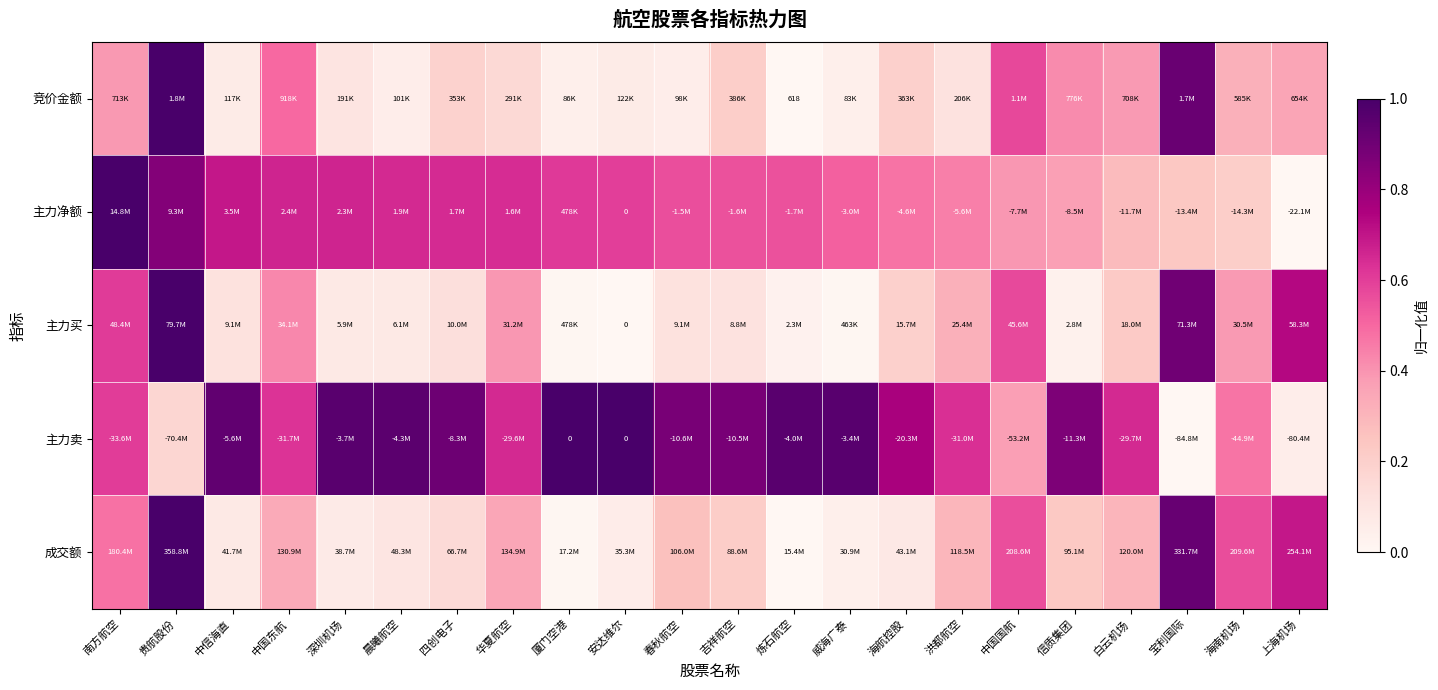

How many distinct data groups are displayed?

5